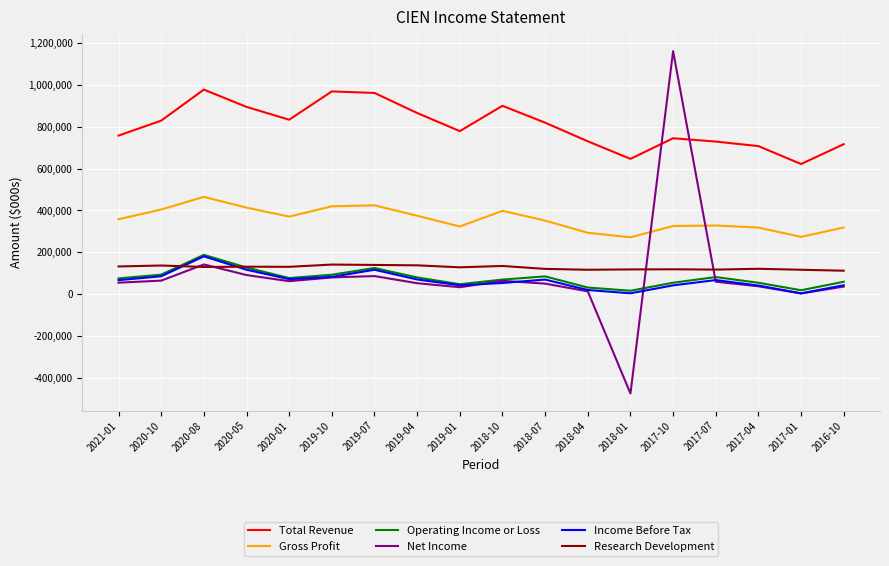

The Total Revenue series shows 451690 at 2020-08. True or false?

False